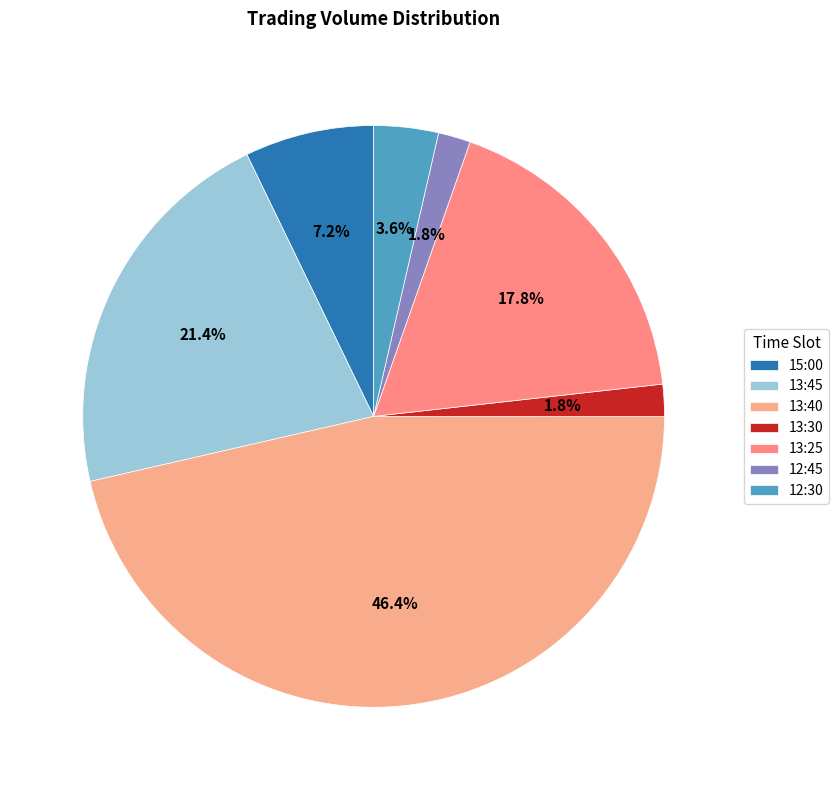

Count the number of slices in the pie.

7